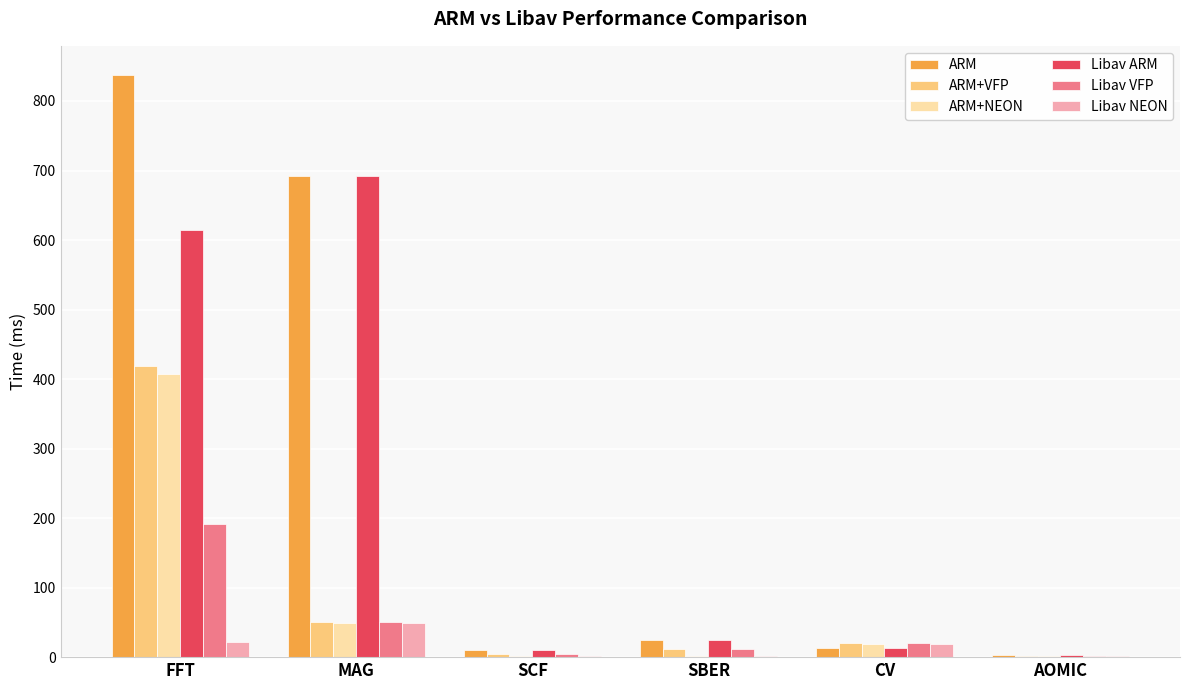

What is the highest value of the ARM series?

837.5